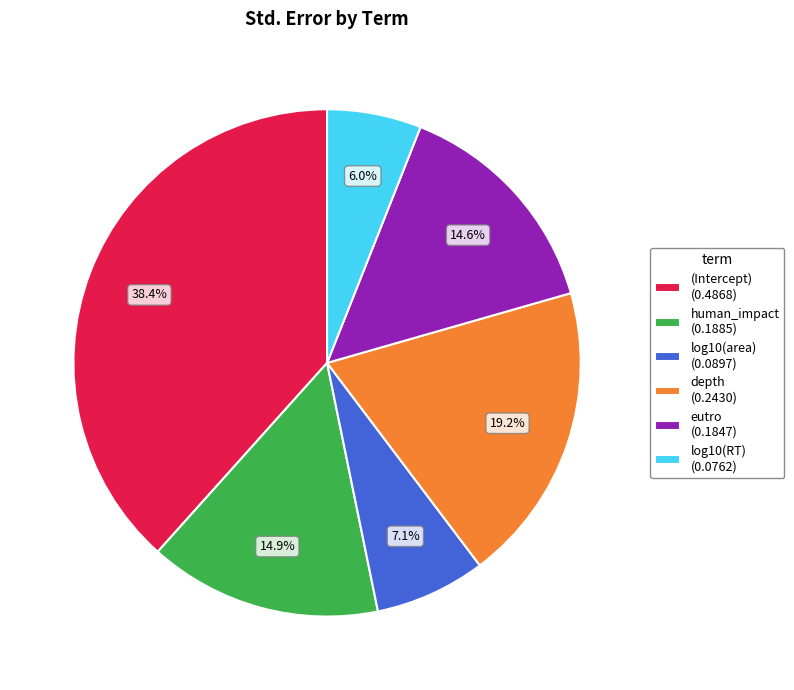

Between human_impact and (Intercept), which is larger?

(Intercept)